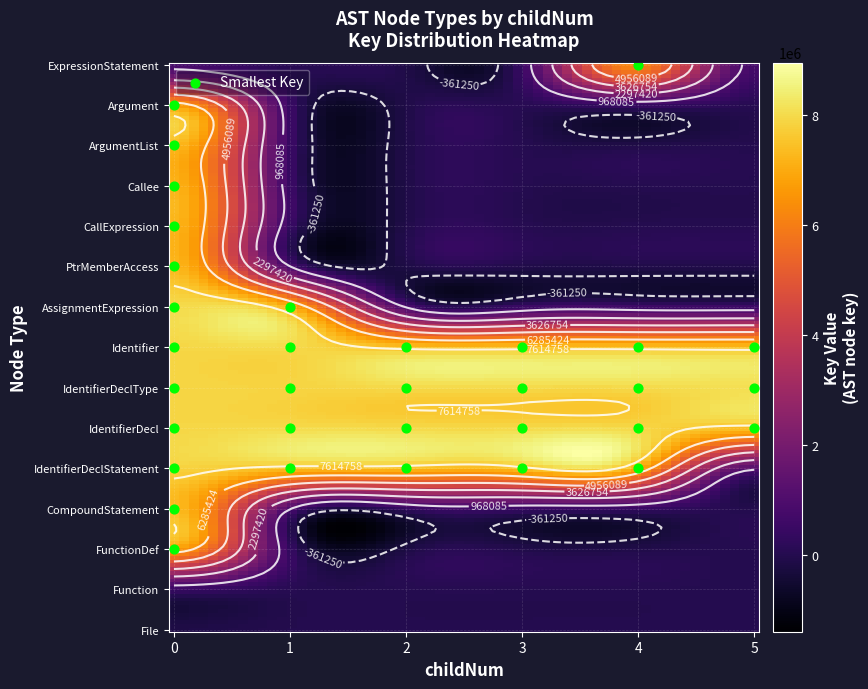

The value of PtrMemberAccess at 3 is 0. True or false?

True